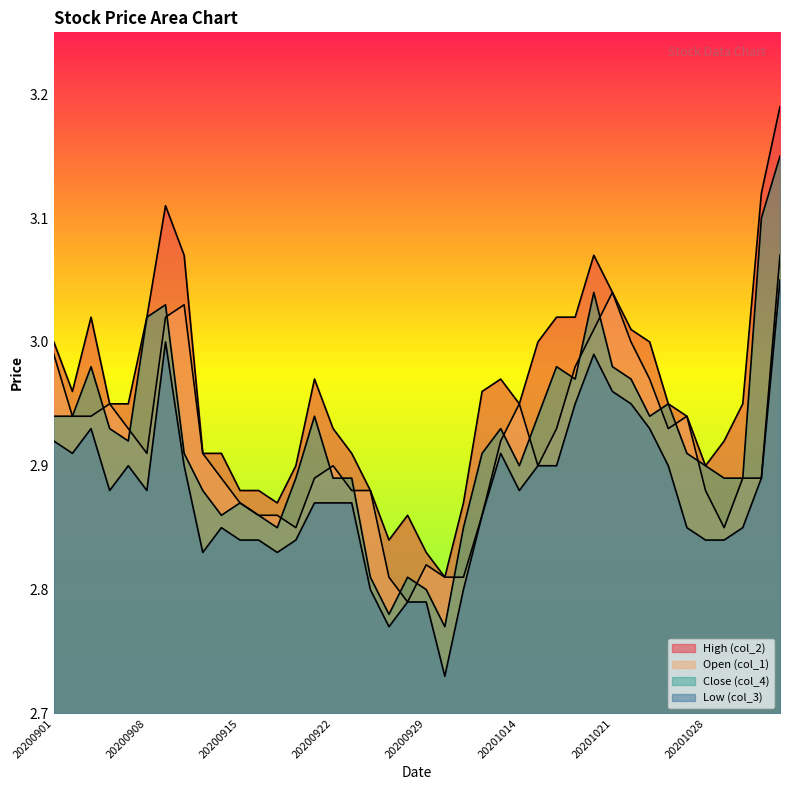

Rank the series by their maximum value, from highest to lowest.

High (col_2), Close (col_4), Open (col_1), Low (col_3)